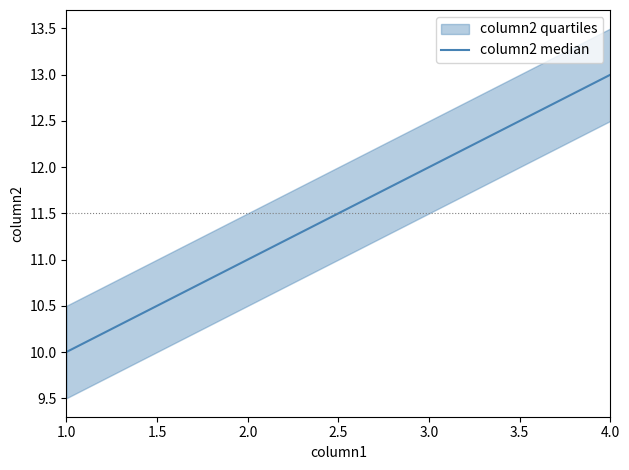

Does the chart display data point markers on the line(s)?

No